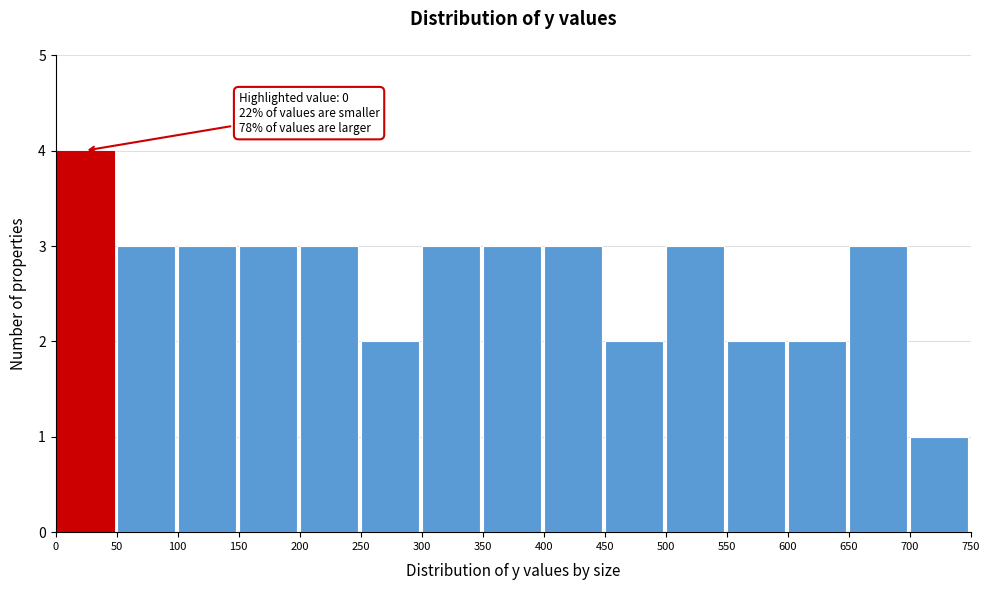

Over which range of the x-axis is the bar tallest?

0 to 50